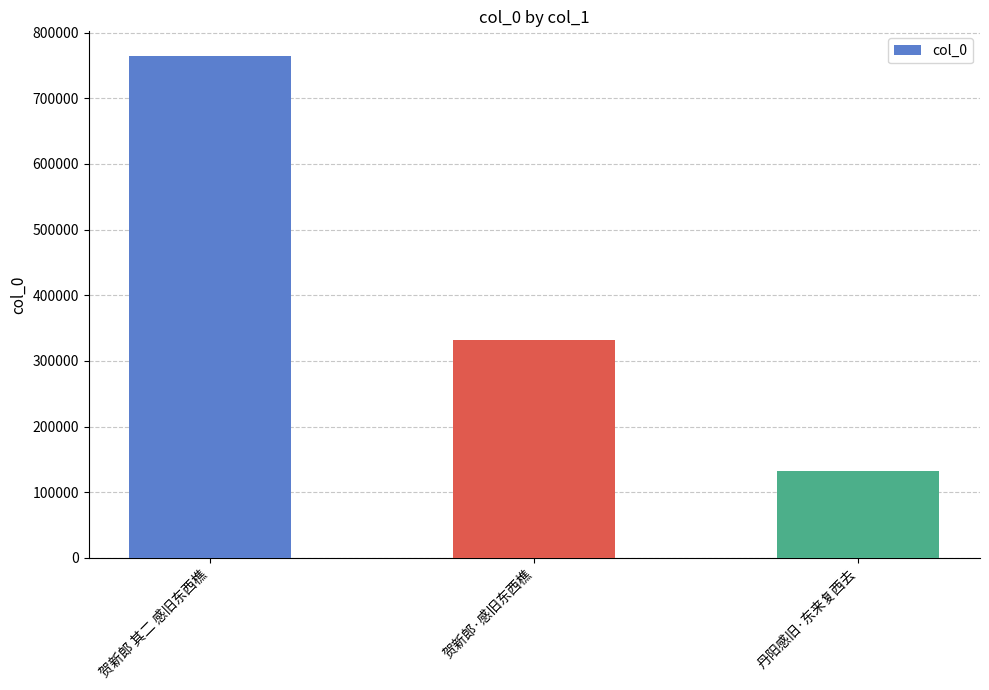

Is it true that the value at 贺新郎 其二 感旧东西樵 is 763666?

True